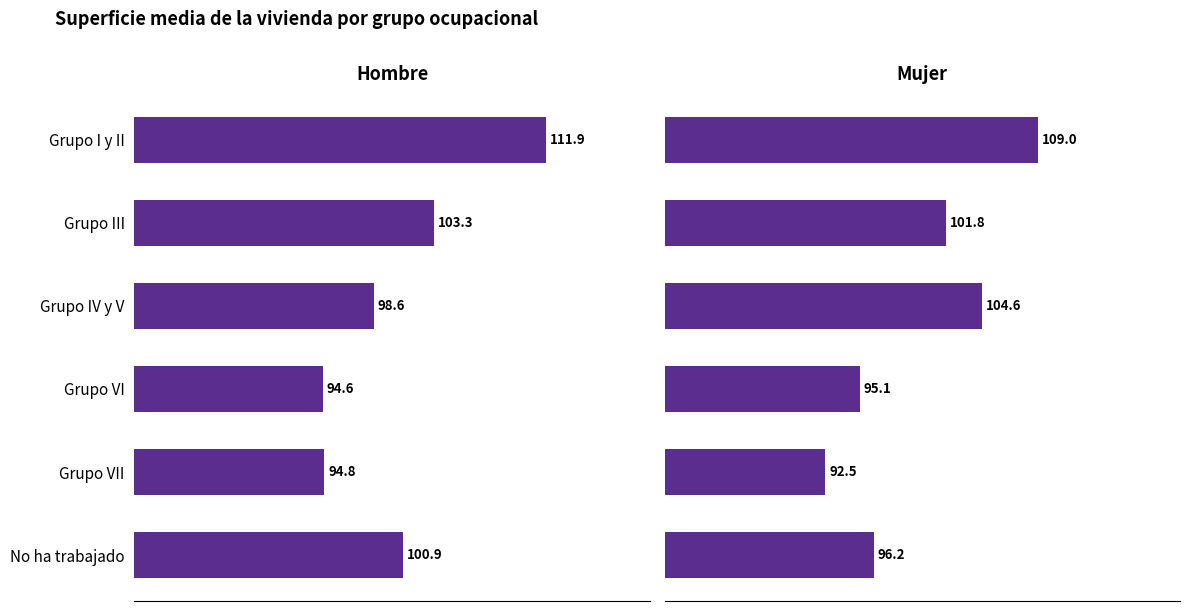

Rank the series by their maximum value, from lowest to highest.

Mujer, Hombre